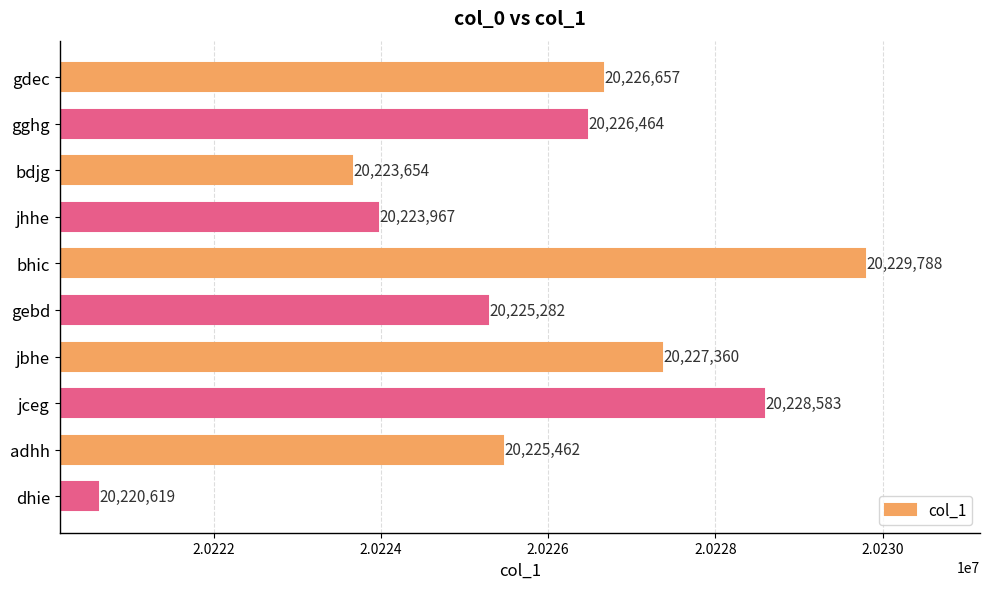

What is the change in value from gghg to dhie?

-5845